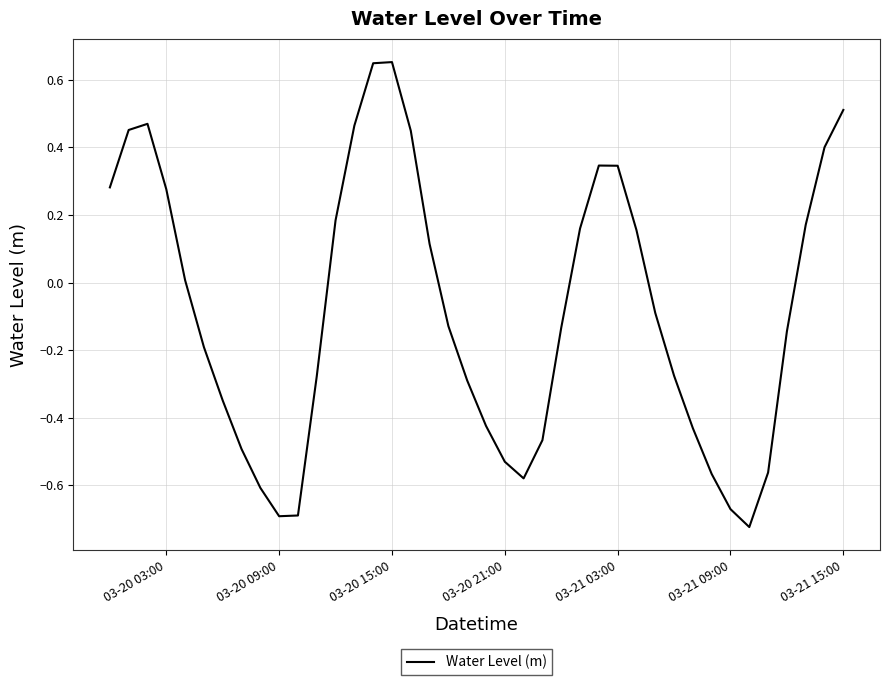

True or false: the data has more than 0 interior local peaks.

True